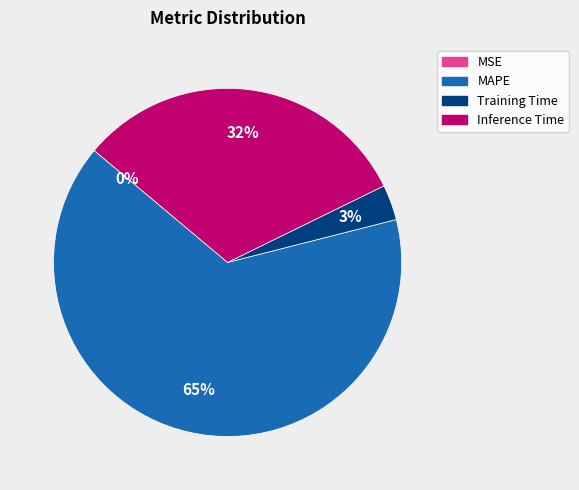

Which has a higher value, MAPE or Inference Time?

MAPE